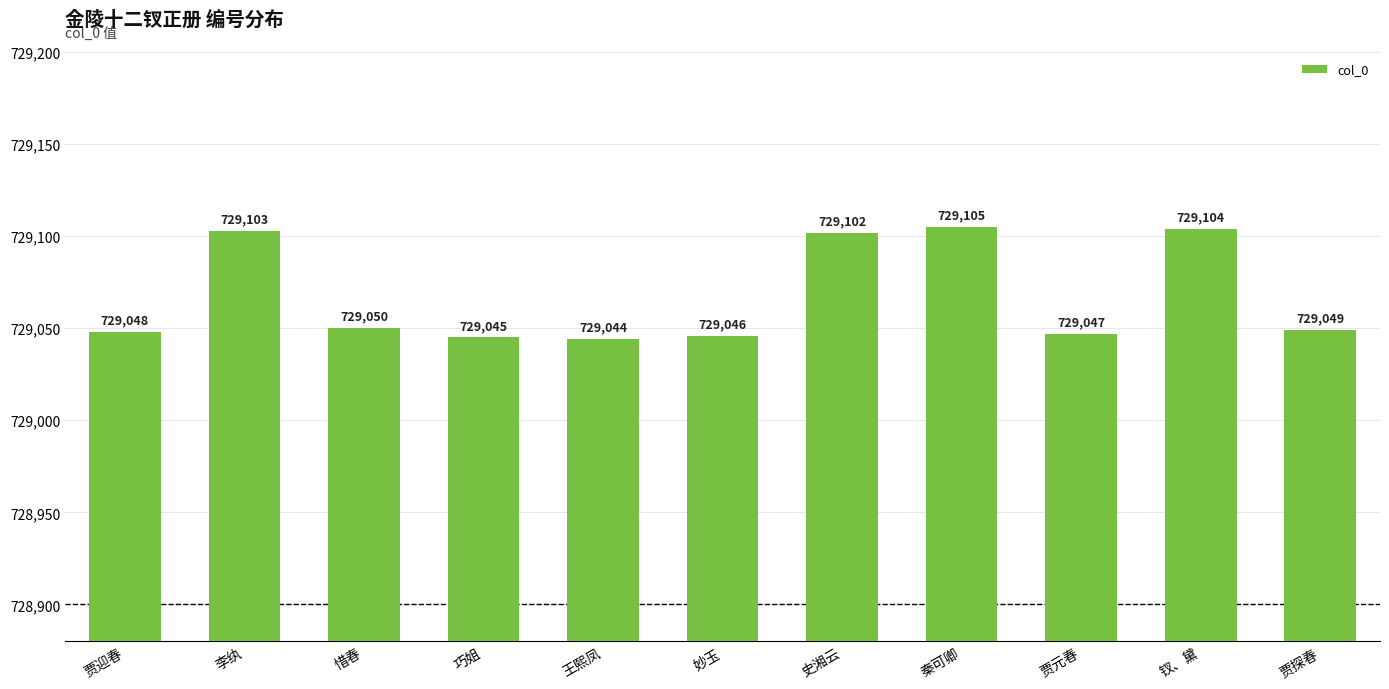

List the labels in order of value, largest first.

秦可卿, 钗、黛, 李纨, 史湘云, 惜春, 贾探春, 贾迎春, 贾元春, 妙玉, 巧姐, 王熙凤